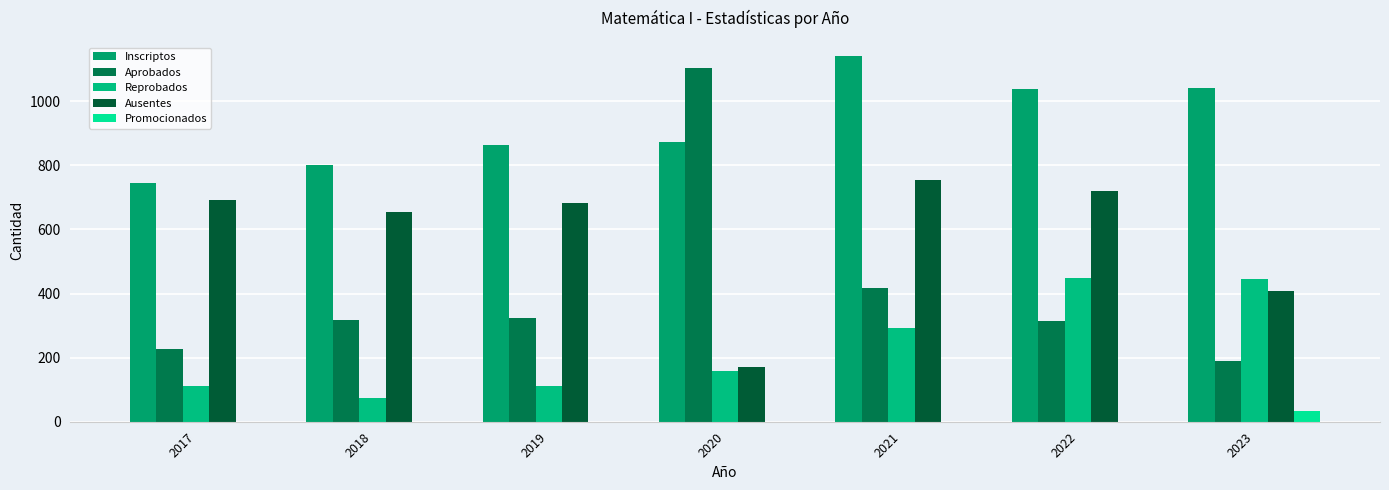

Count the number of categories in the chart.

7